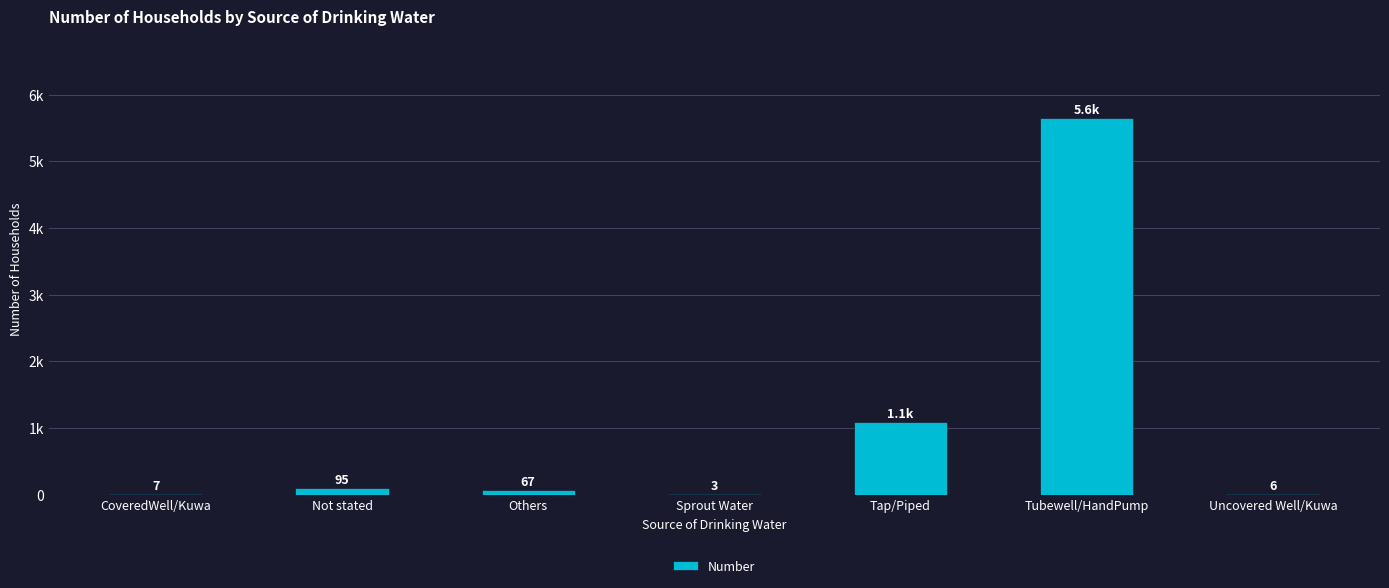

Between Tap/Piped and Others, which is larger?

Tap/Piped